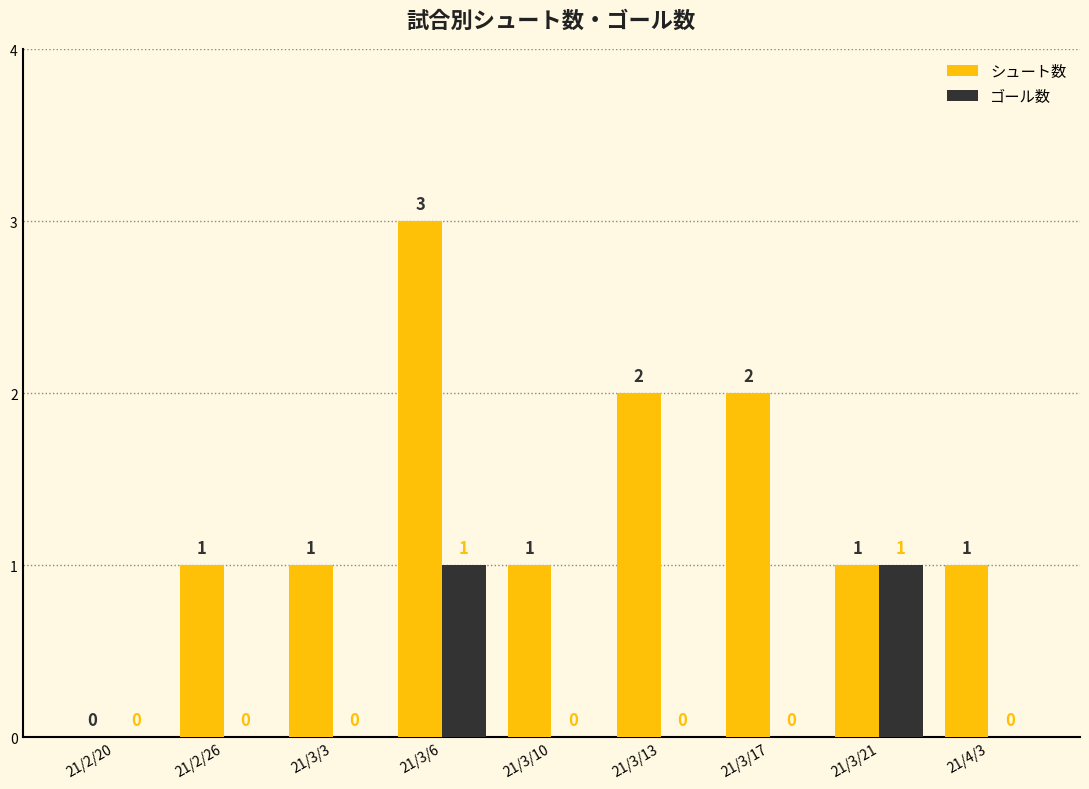

True or false: シュート数 has a value of 1 at 21/3/21.

True